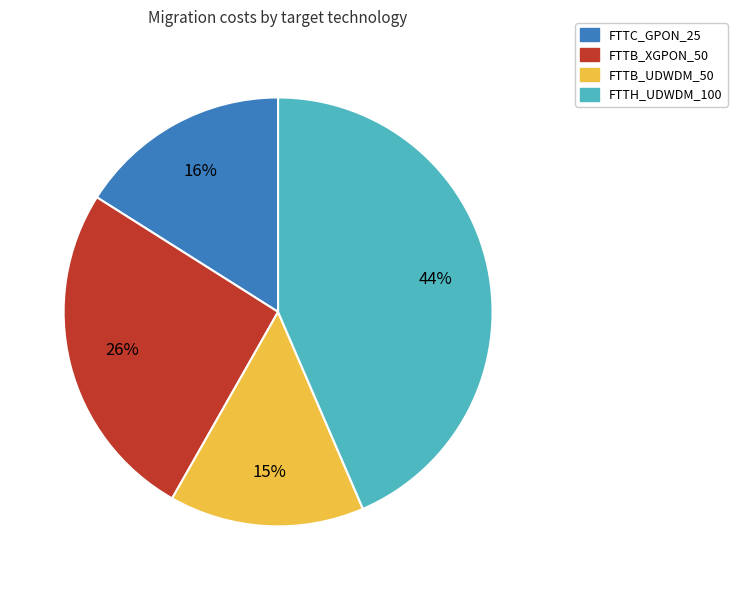

Which category has the smallest portion of the pie?

FTTB_UDWDM_50